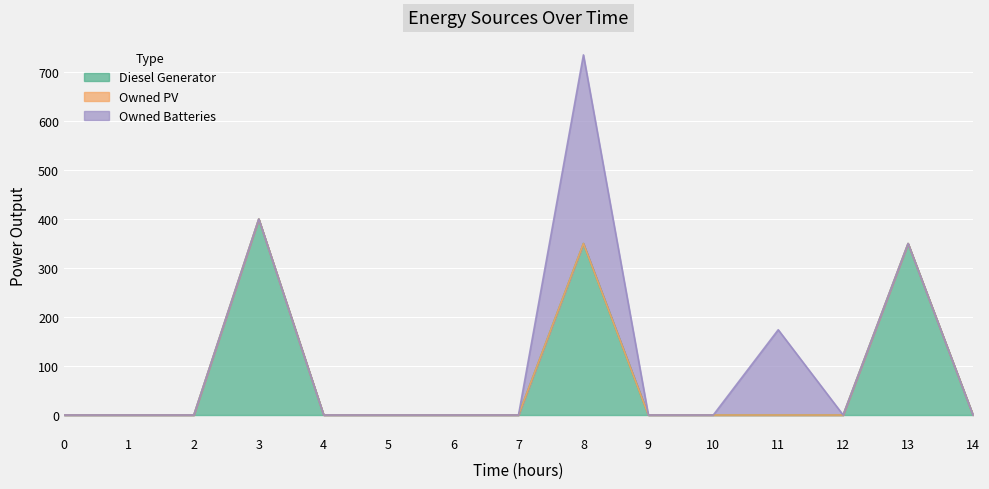

Which series has the largest range (max minus min)?

Diesel Generator